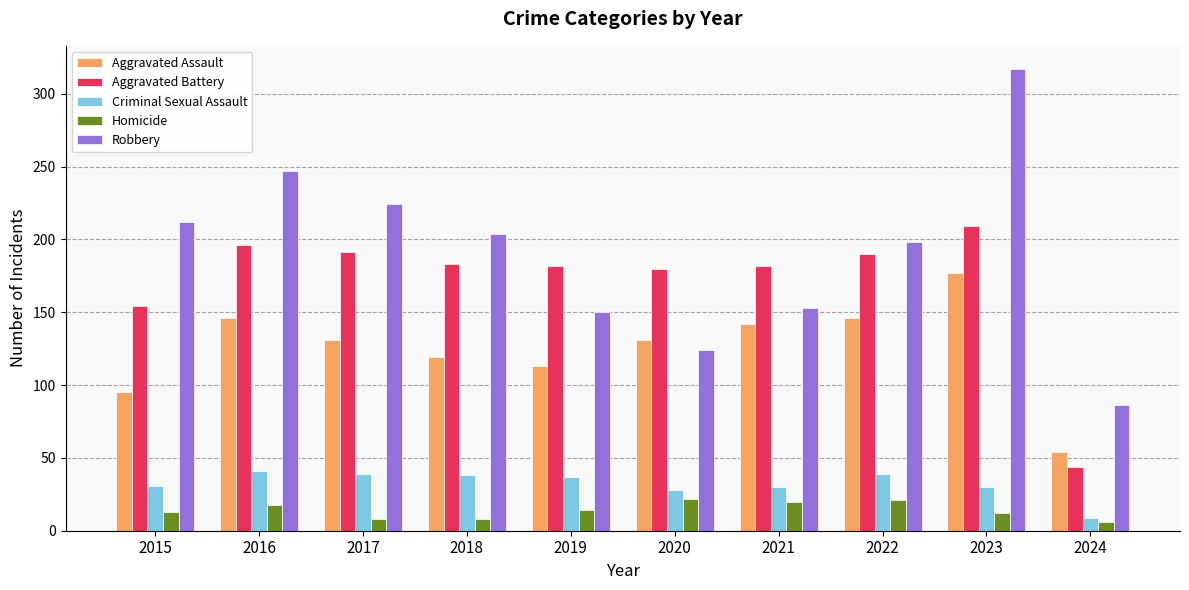

The value of Robbery at 2018 is 348. True or false?

False